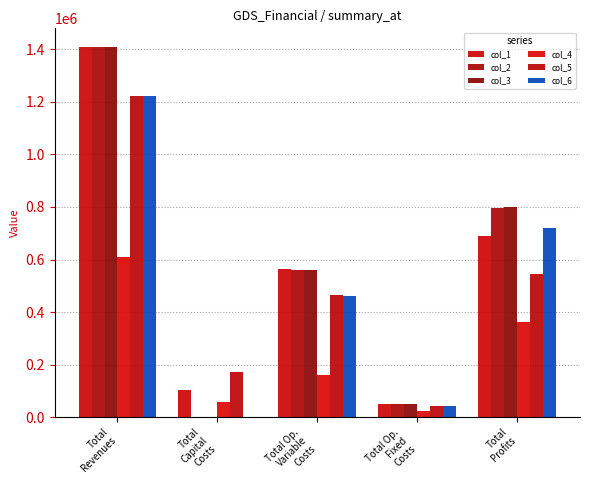

How many positive values does the col_2 series have?

4